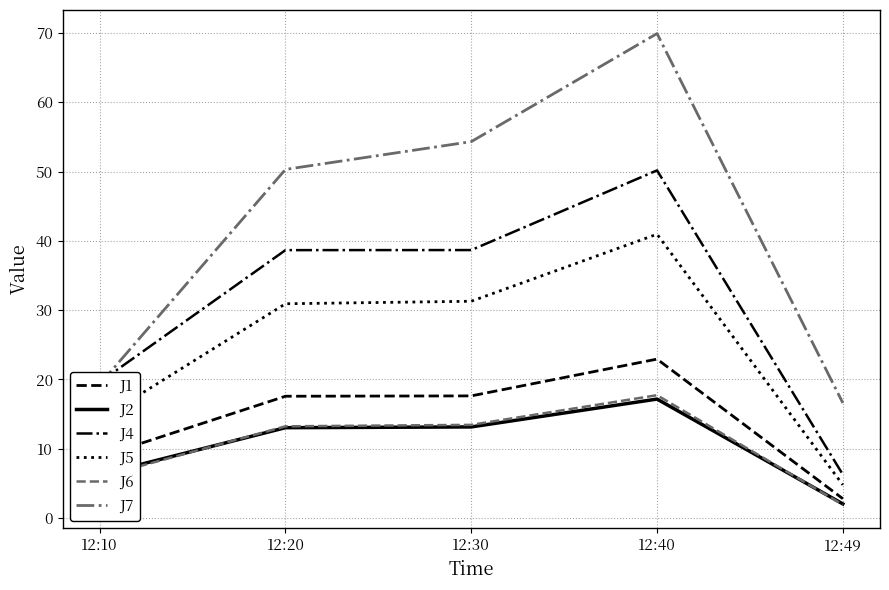

Which series has the largest total across all categories?

J7